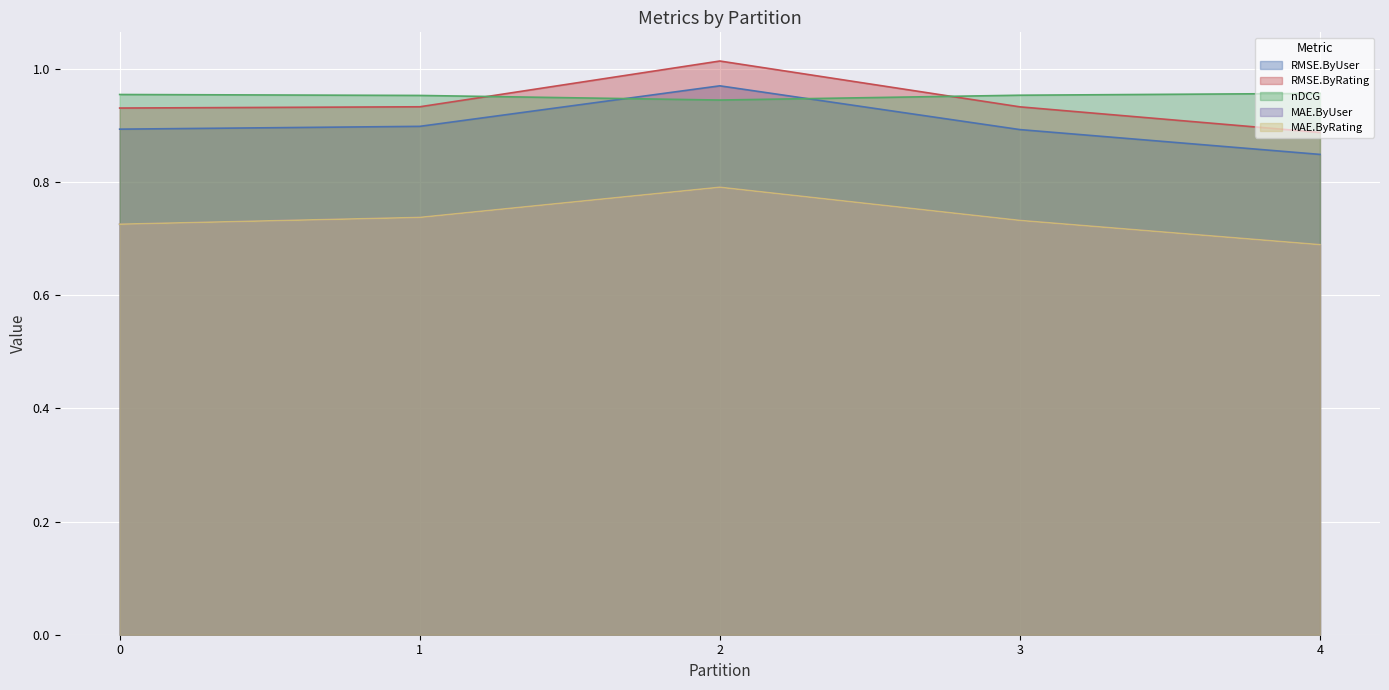

Which category has the lowest value in the MAE.ByRating series?

4